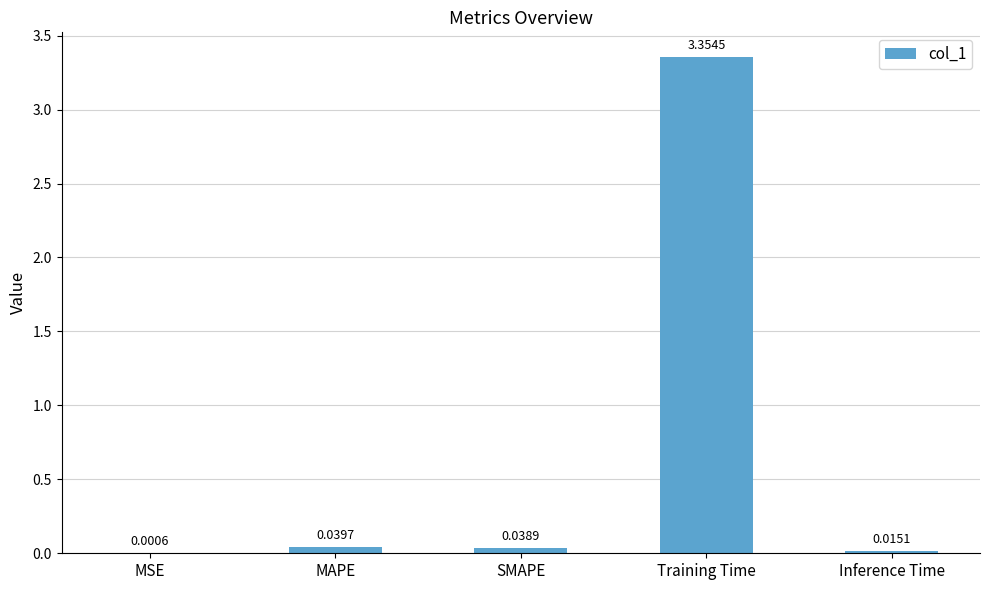

Does the chart contain stacked bars?

No